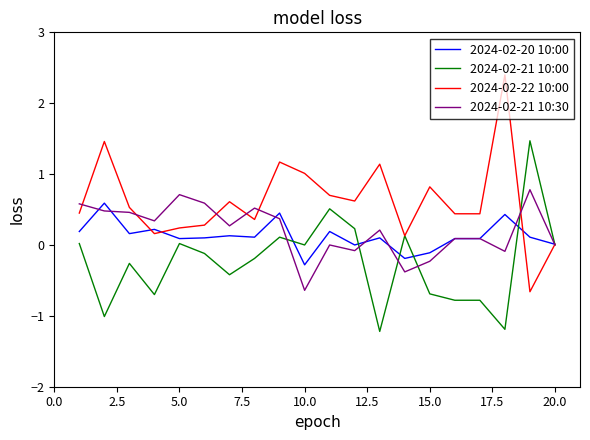

What is the highest value of the 2024-02-22 10:00 series?

2.4